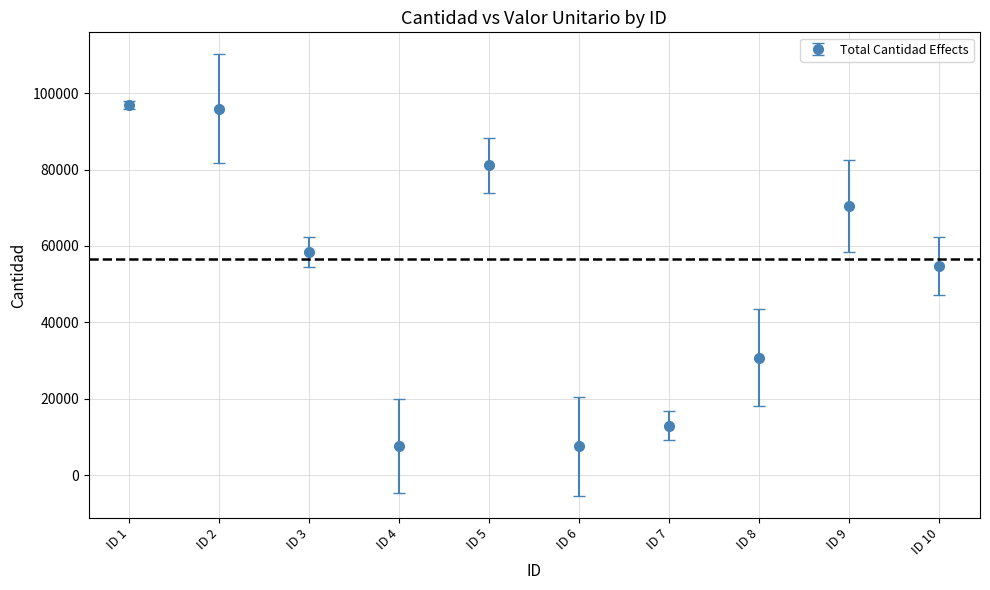

Which has a higher value, ID 6 or ID 5?

ID 5